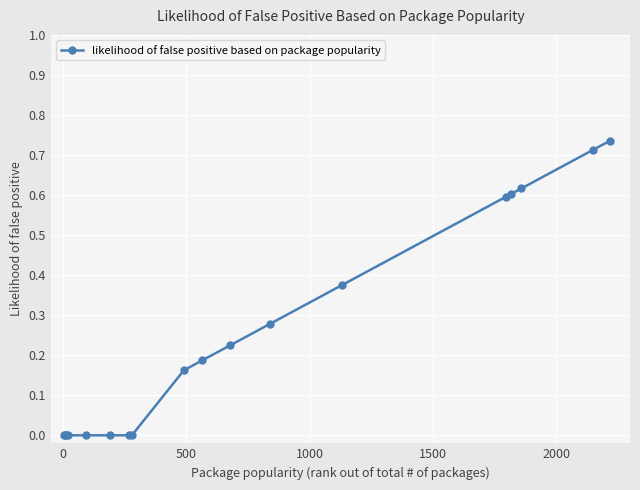

How many series are shown in this chart?

1